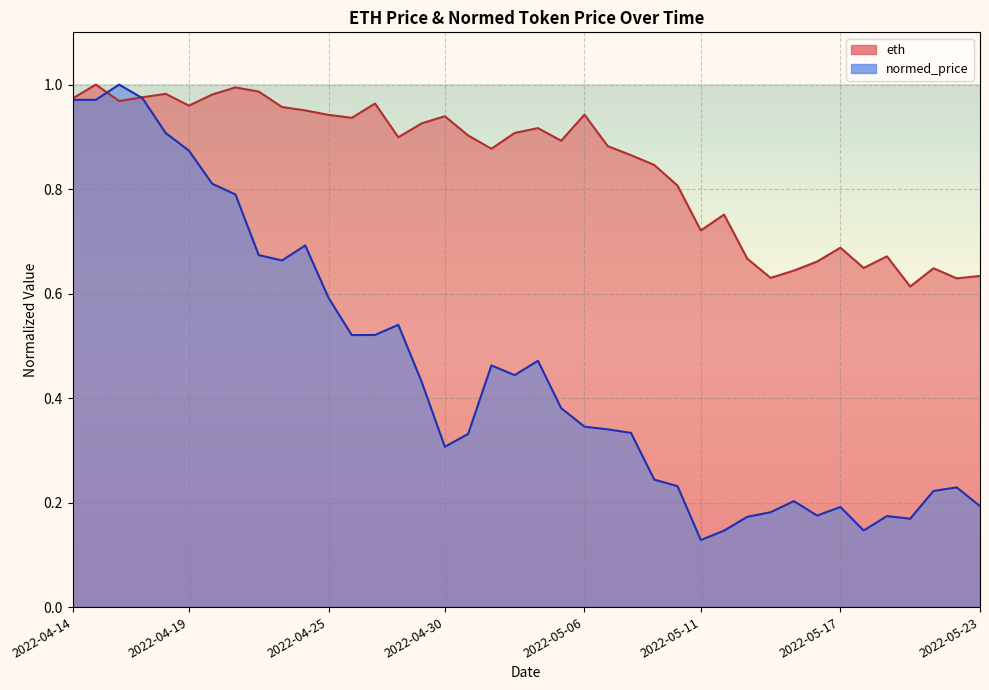

Reading right to left, transcribe all the data shown in this chart.

eth: 0.6	0.6	0.6	0.6	0.7	0.6	0.7	0.7	0.6	0.6	0.7	0.8	0.7	0.8	0.8	0.9	0.9	0.9	0.9	0.9	0.9	0.9	0.9	0.9	0.9	0.9	1.0	0.9	0.9	1.0	1.0	1.0	1.0	1.0	1.0	1.0	1.0	1.0	1.0	1.0
normed_price: 0.2	0.2	0.2	0.2	0.2	0.1	0.2	0.2	0.2	0.2	0.2	0.1	0.1	0.2	0.2	0.3	0.3	0.3	0.4	0.5	0.4	0.5	0.3	0.3	0.4	0.5	0.5	0.5	0.6	0.7	0.7	0.7	0.8	0.8	0.9	0.9	1.0	1.0	1.0	1.0